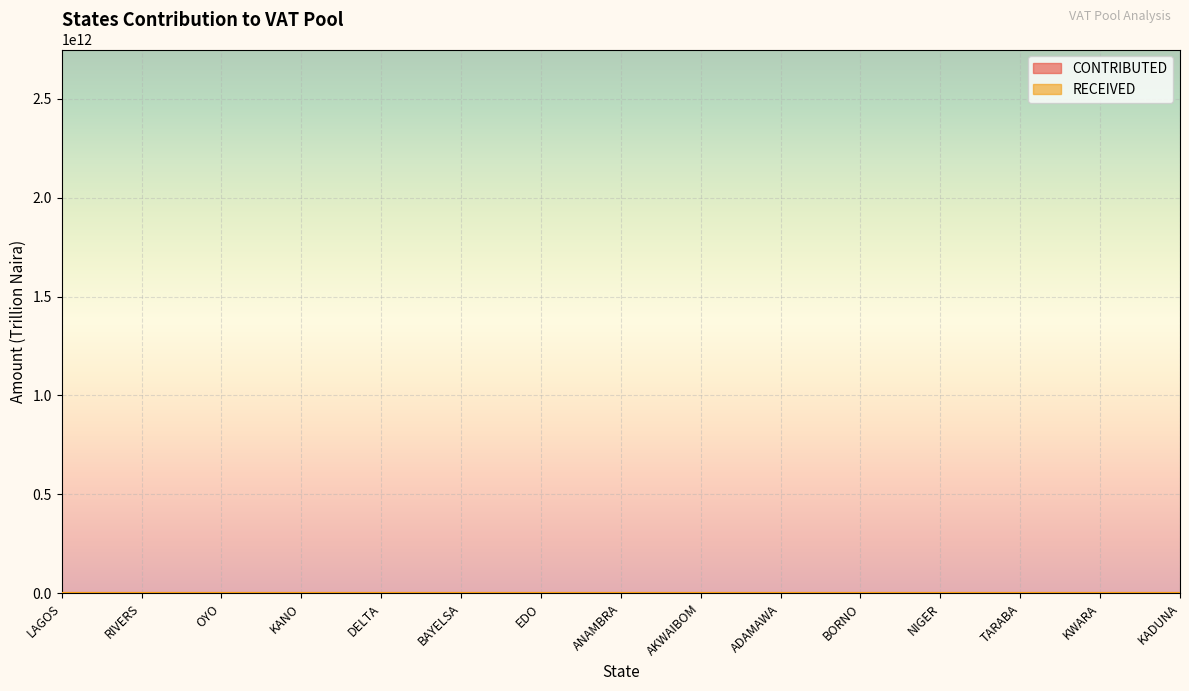

True or false: RECEIVED has more than 1 points higher than both neighbors.

True